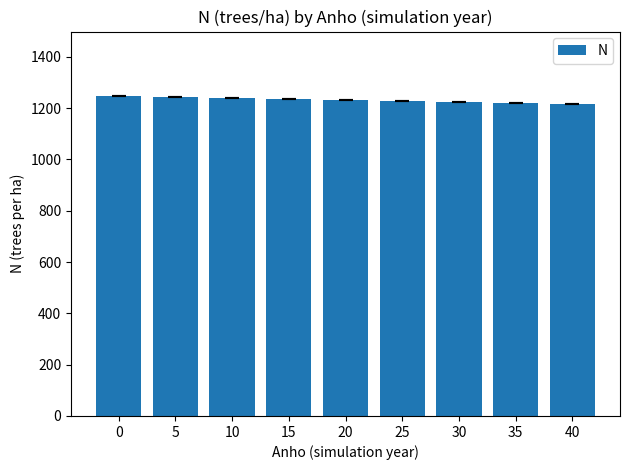

The chart shows a value of 1214.5 at 40. True or false?

True